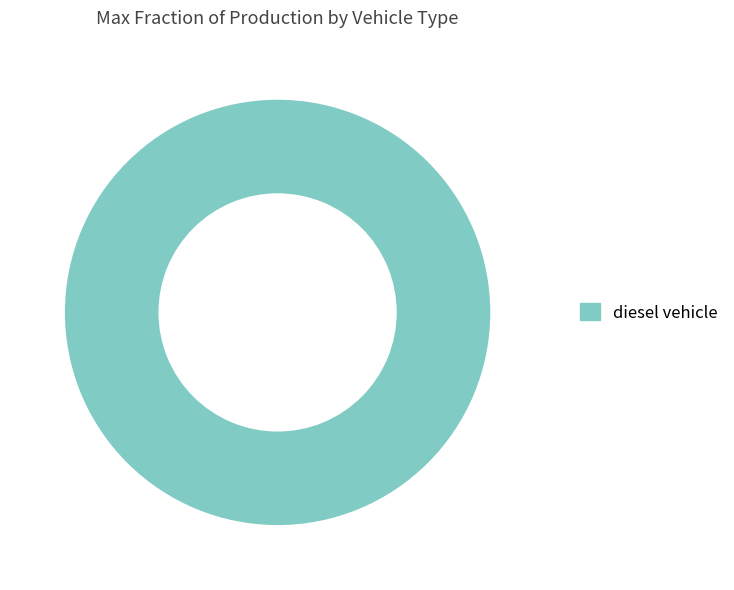

Is it true that diesel vehicle is 94% of the pie?

False